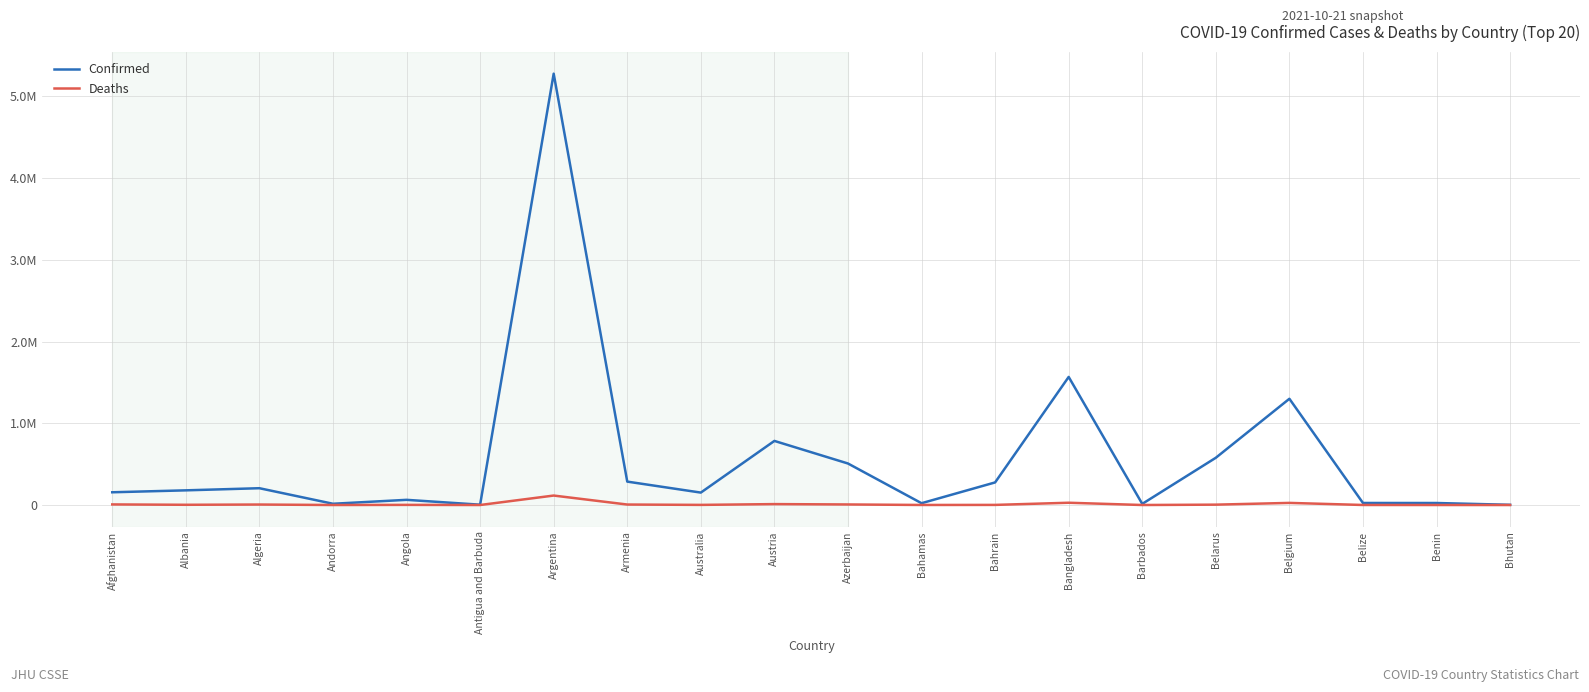

What are all the series names shown in the legend?

Confirmed, Deaths